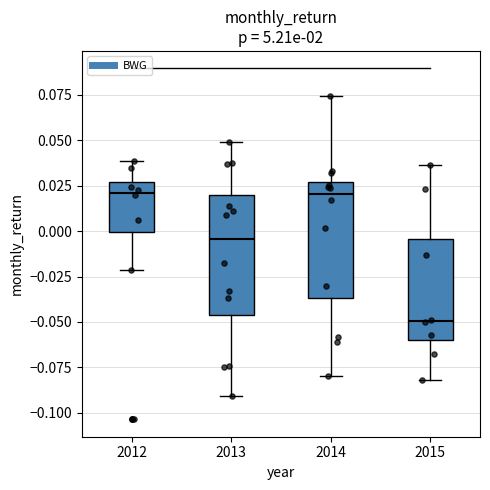

Which box has the lowest median line?

2015